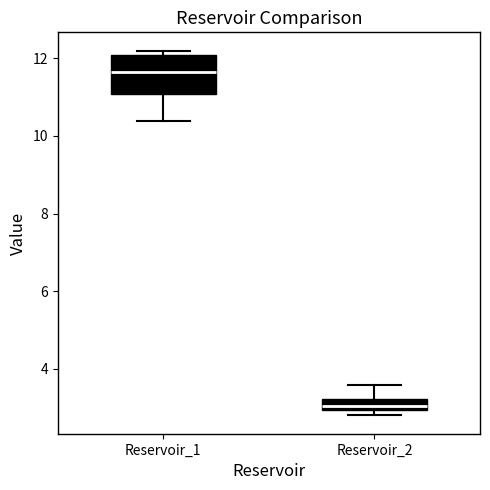

Where is the lower edge of the box for Reservoir_2 on the y-axis? The values are not printed on the chart, so give them approximately, as read against the axis.

3.0